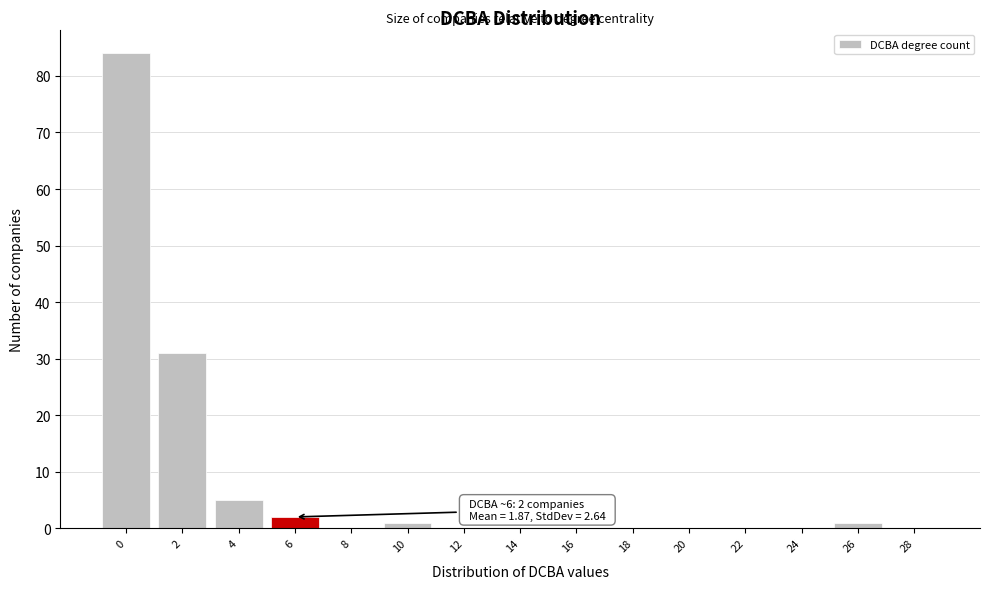

Reading left to right, what are all the values shown in this chart?

0=84	2=31	4=5	6=2	8=0	10=1	12=0	14=0	16=0	18=0	20=0	22=0	24=0	26=1	28=0